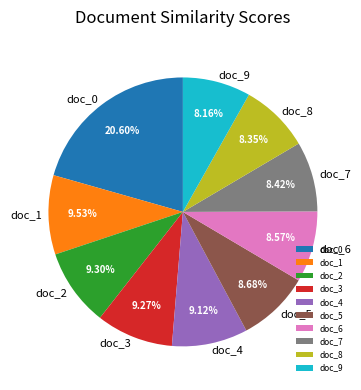

Is doc_4 the majority of the pie?

No